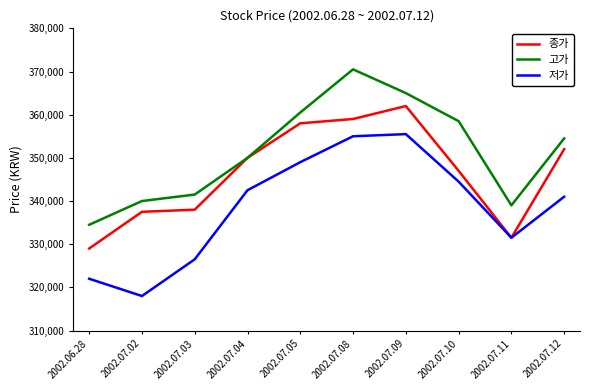

What is the maximum value for 고가?

370500